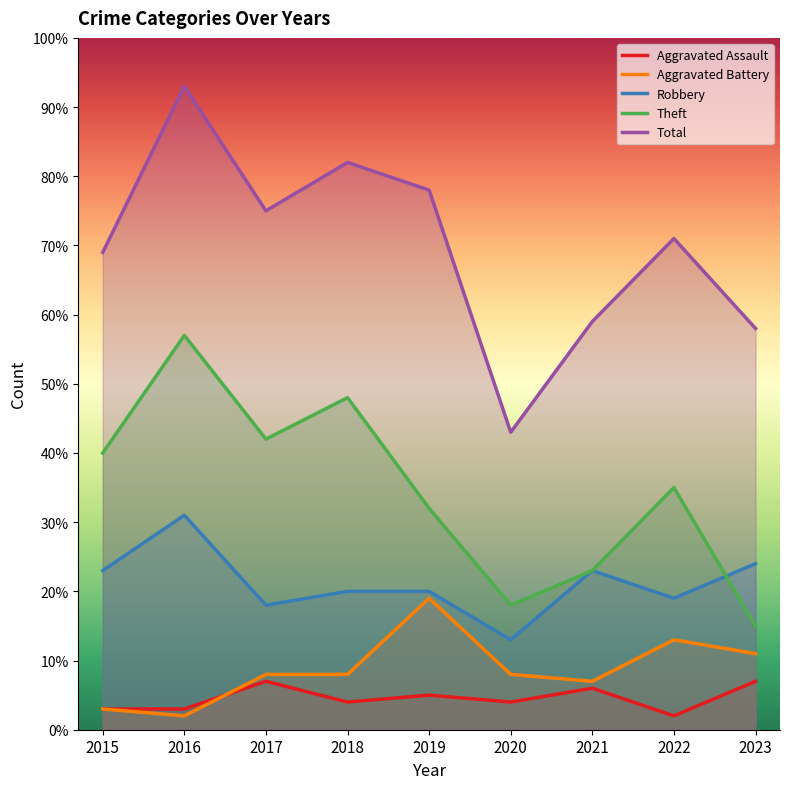

True or false: Robbery has a value of 6 at 2021.

False